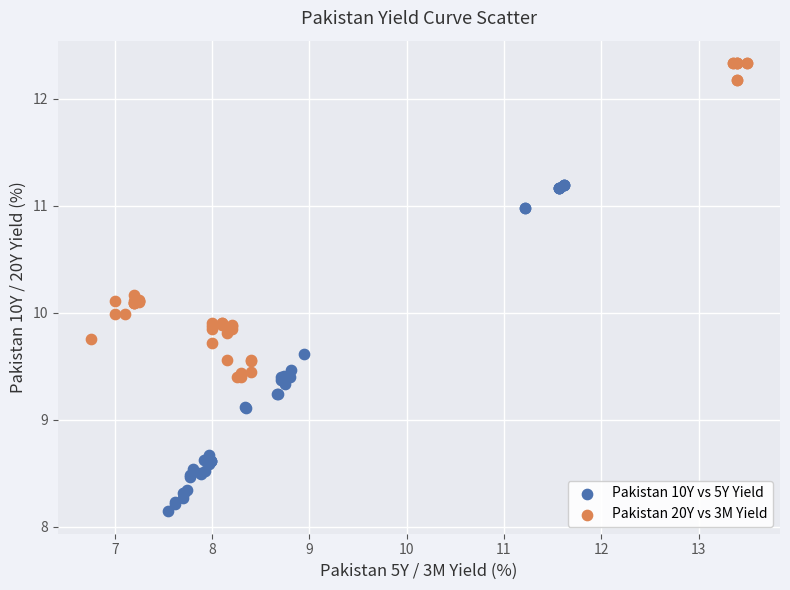

Which series contains the highest Y value?

Pakistan 20Y vs 3M Yield